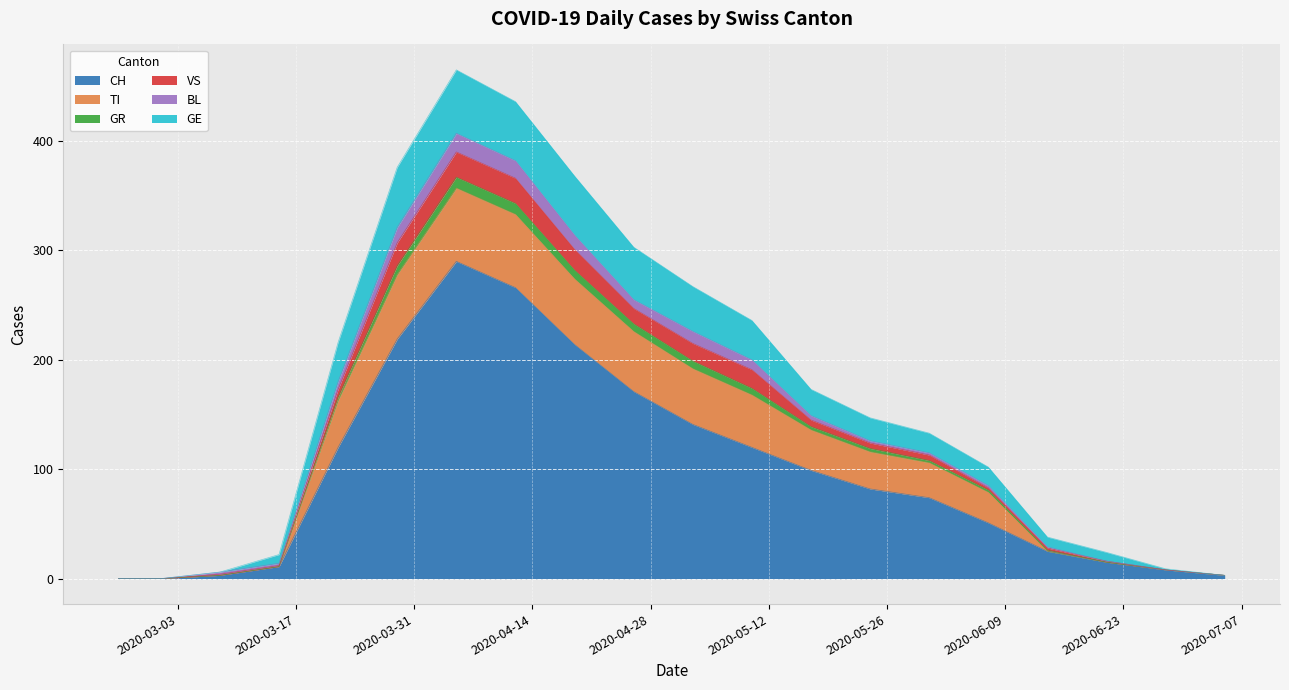

The value of CH at 2020-03-01 is 0. True or false?

True